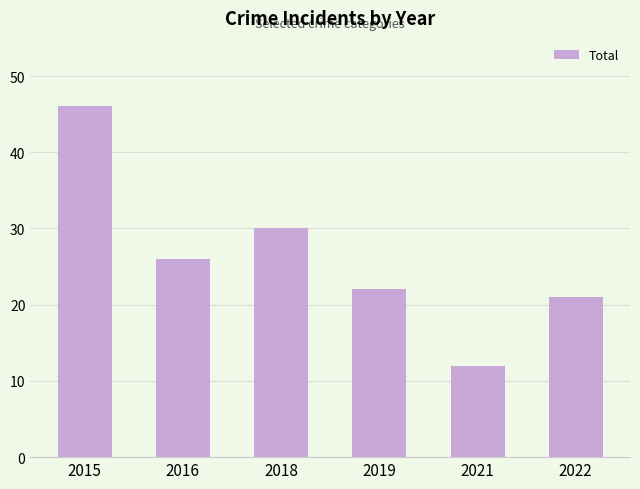

How many values are below 26?

3